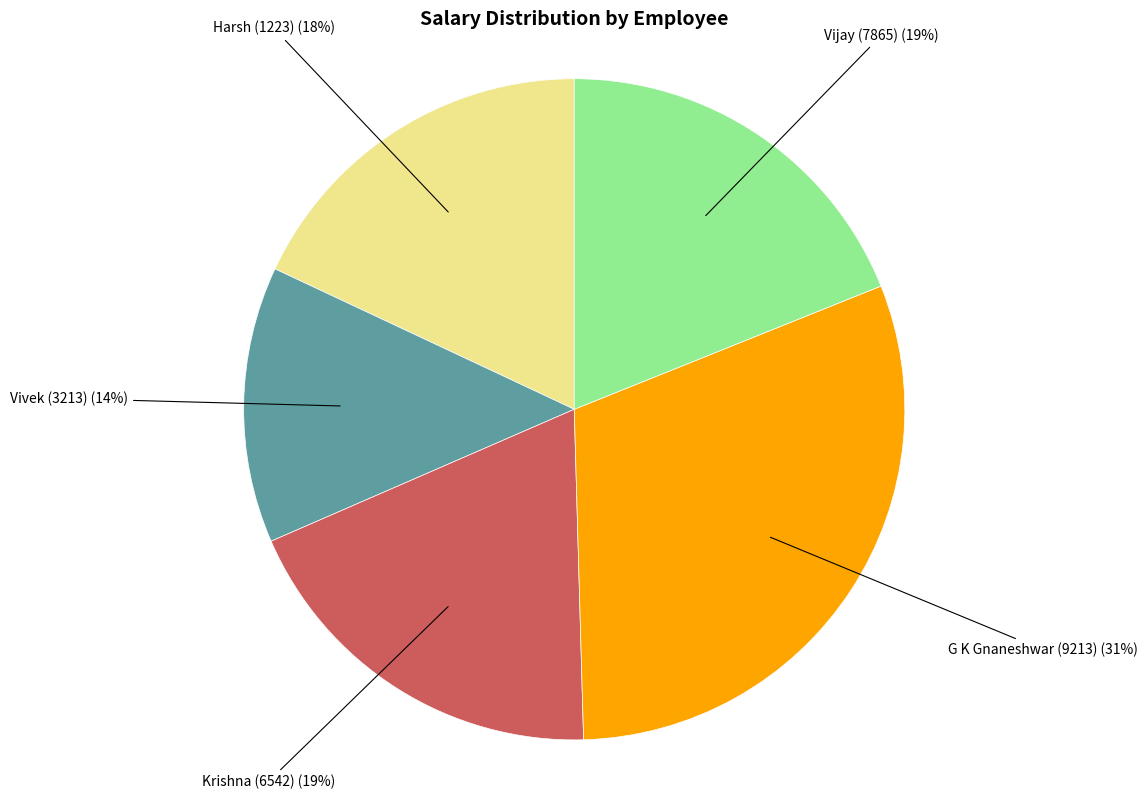

How many slices are in this pie chart?

5